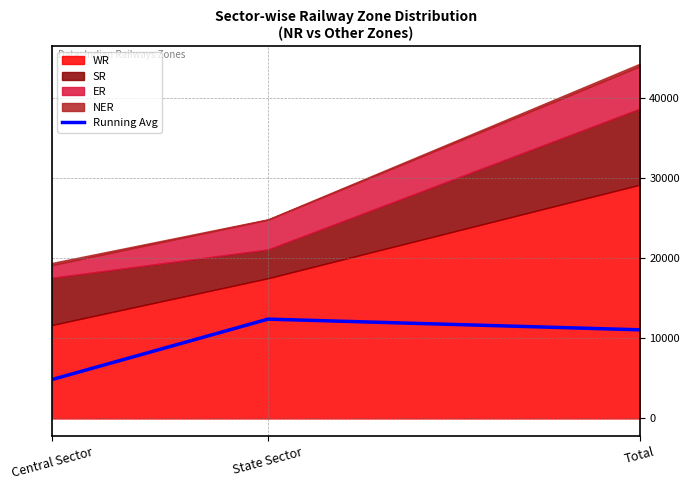

List the labels in order of value, smallest first.

Central Sector, Total, State Sector